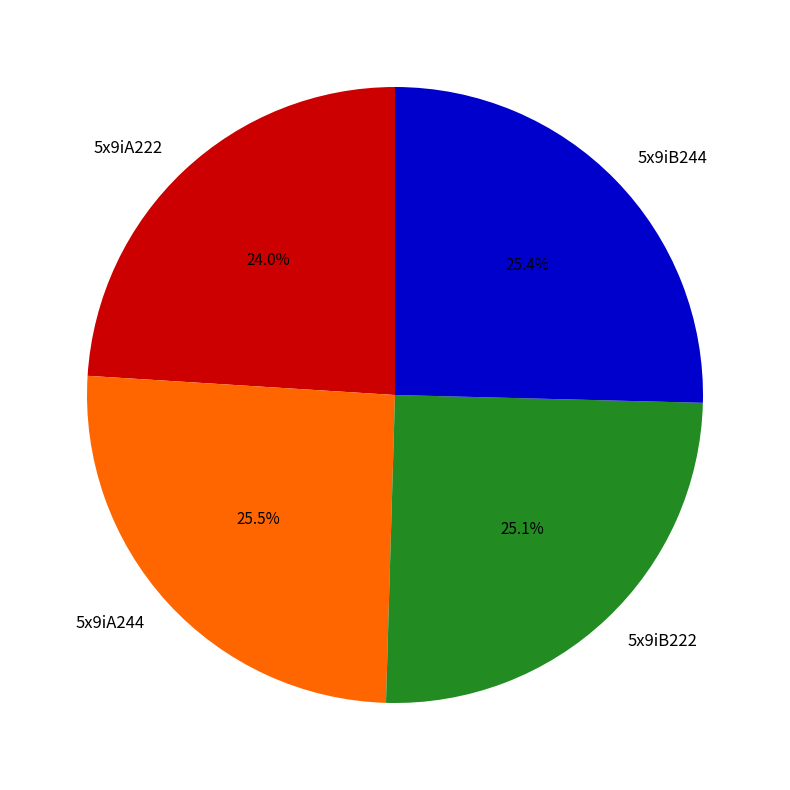

Do 5x9iB222 and 5x9iA244 together represent more than half of the pie?

Yes